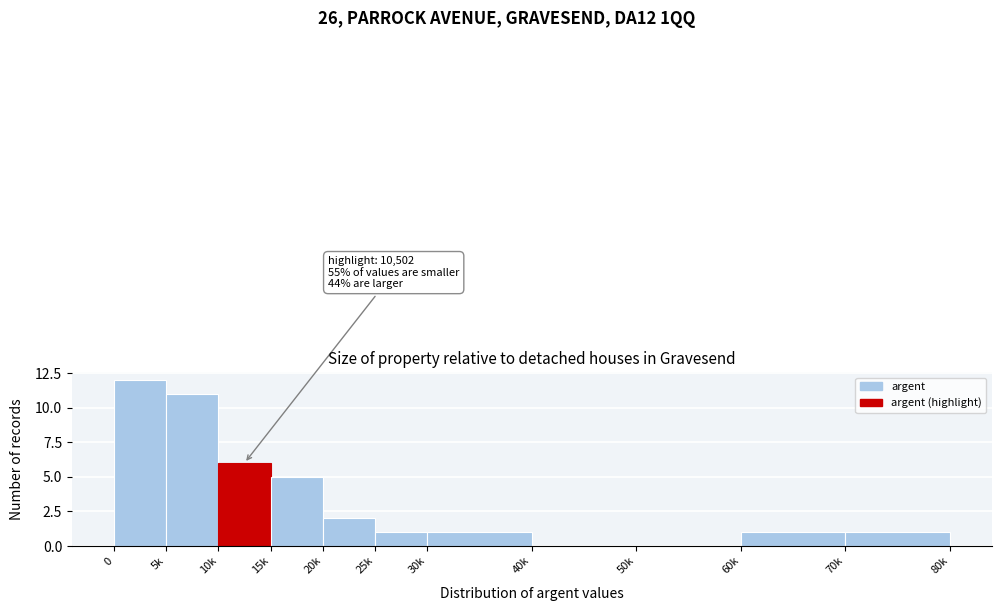

Reading left to right, extract all data points from this chart.

0=12	5k=11	10k=6	15k=5	20k=2	25k=1	30k=1	40k=0	50k=0	60k=1	70k=1